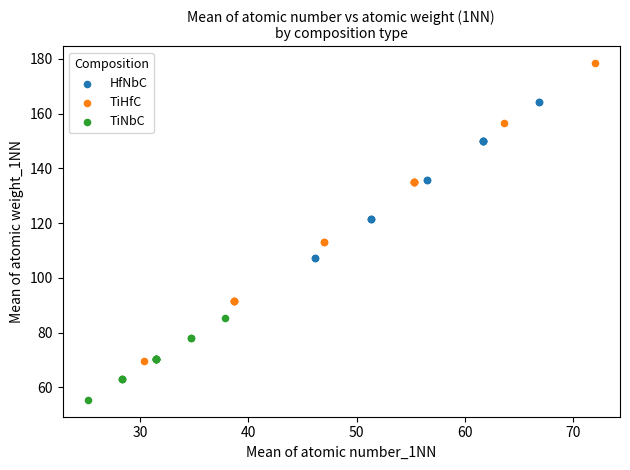

Which series contains the lowest Y value?

TiNbC